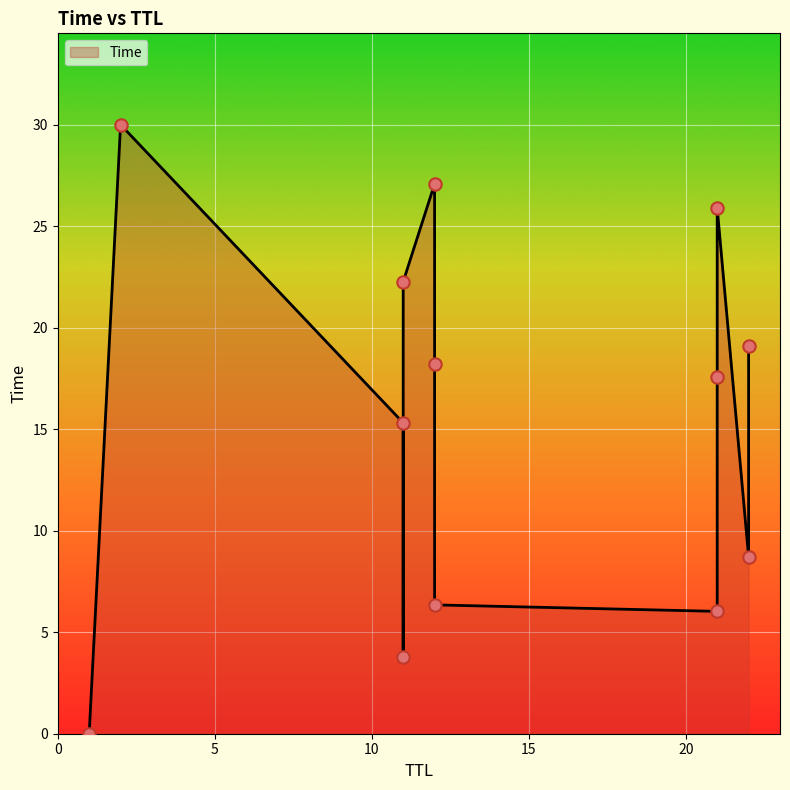

What is the ratio of the value at 21 to the value at 21?

0.3